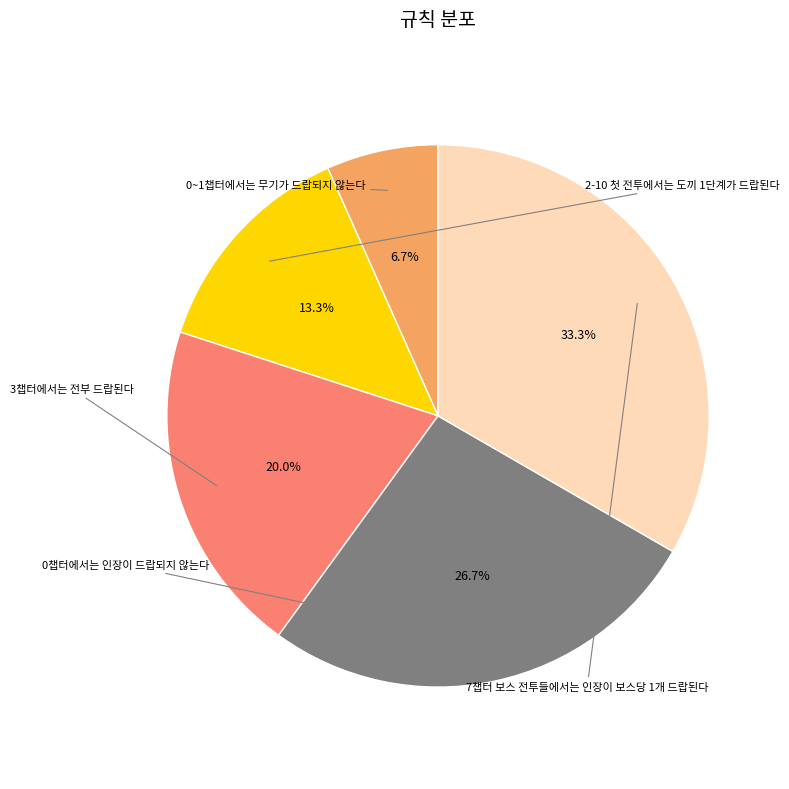

Is there a majority slice in this chart?

No